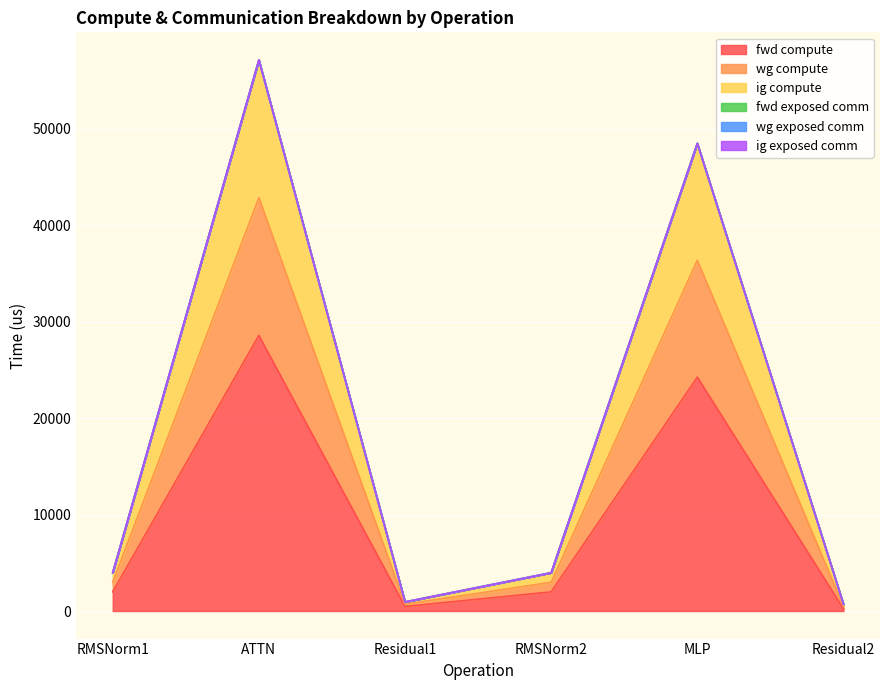

What position from the right is RMSNorm1?

6